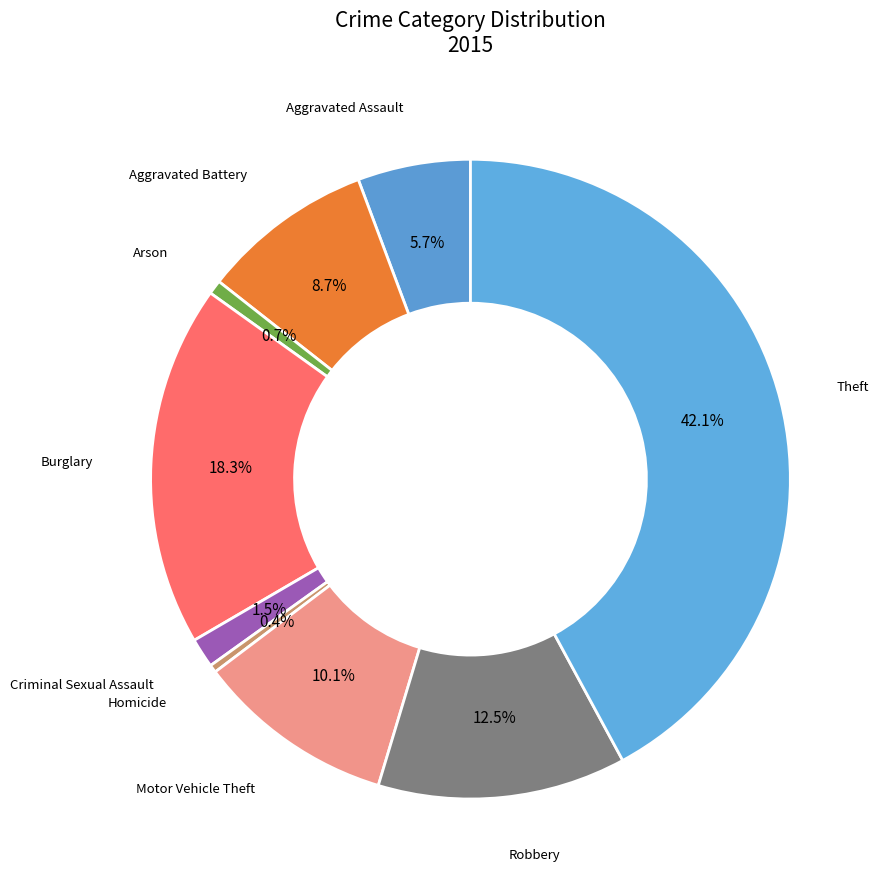

True or false: Criminal Sexual Assault accounts for 8% of the total.

False